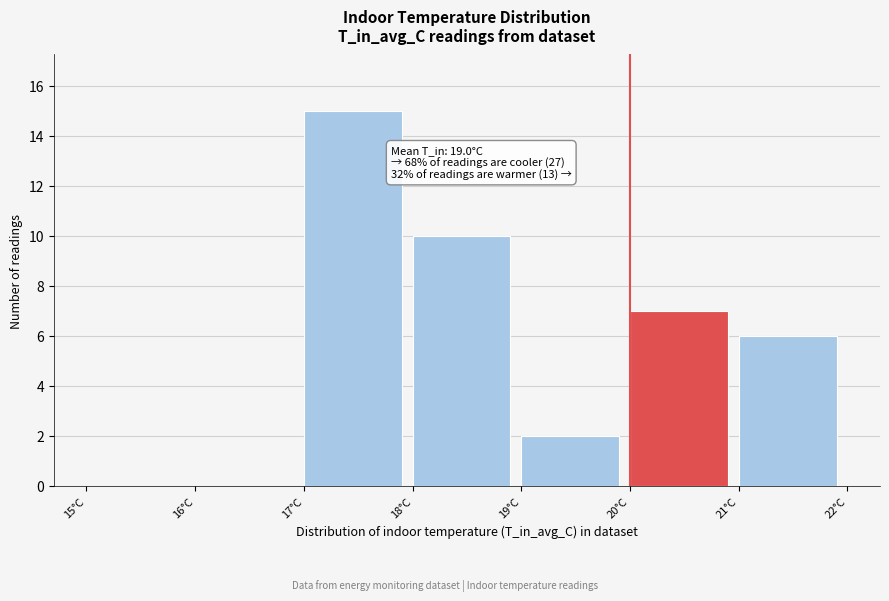

Which range on the x-axis has the tallest bar?

17 to 18